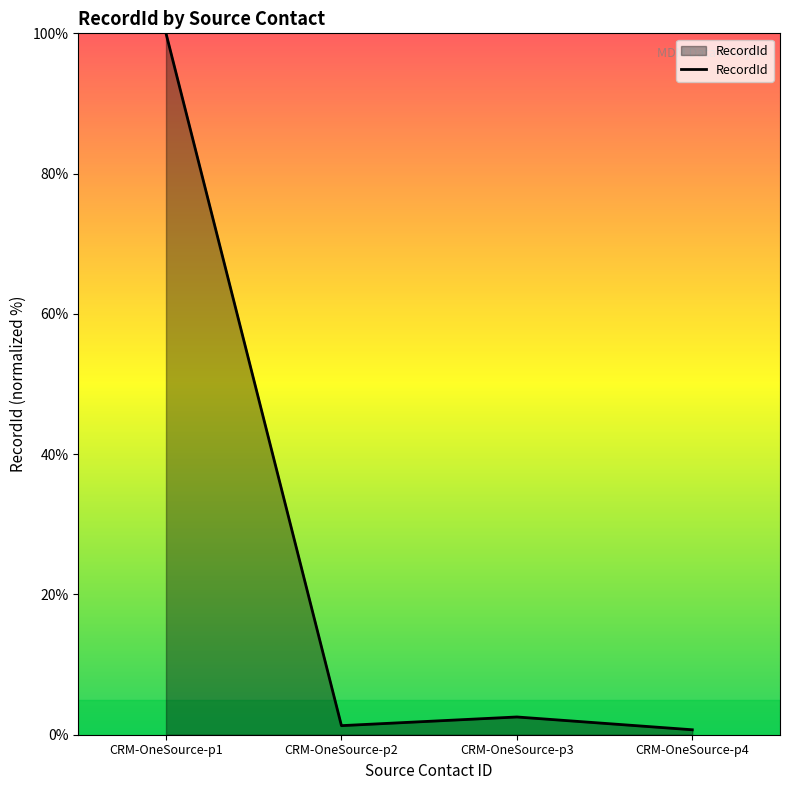

Reading right to left, transcribe all the data shown in this chart.

CRM-OneSource-p4=0.7	CRM-OneSource-p3=2.5	CRM-OneSource-p2=1.3	CRM-OneSource-p1=100.0